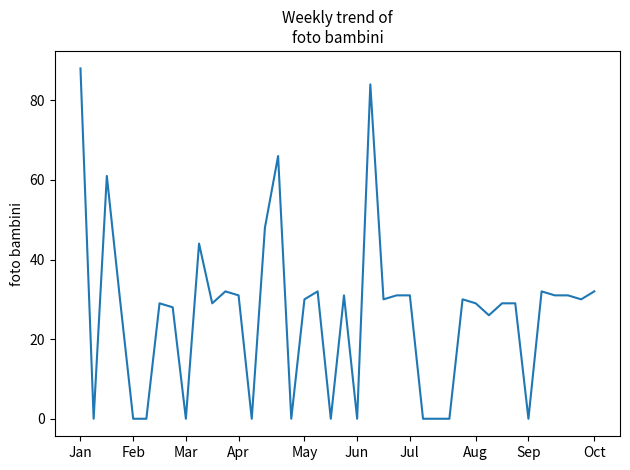

What is the maximum value shown in the chart?

88